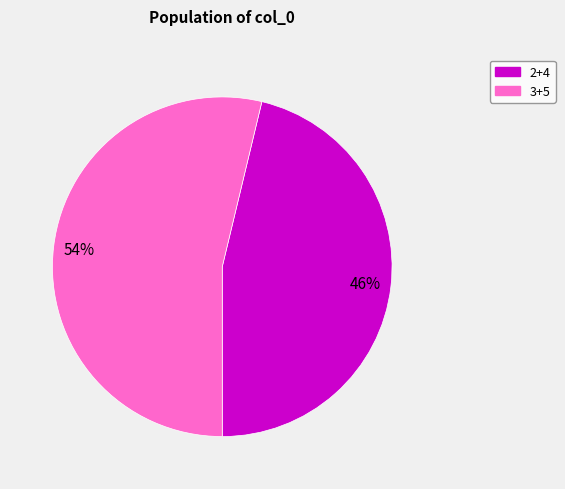

Is it true that 2+4 is 46% of the pie?

True